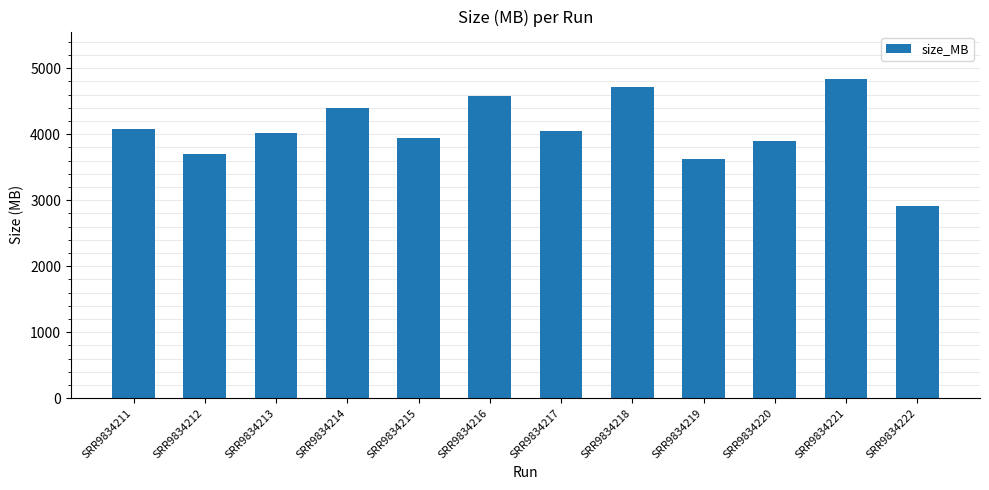

What is the difference between the maximum and minimum values?

1926